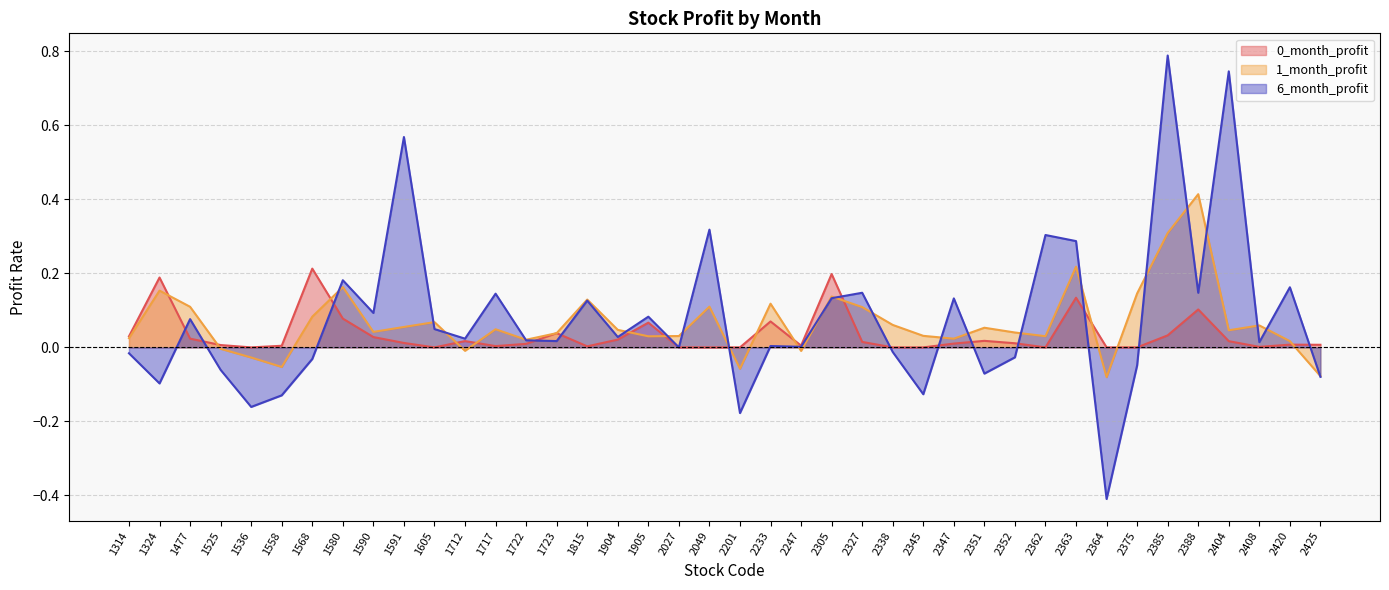

What is the difference between the highest and lowest values at 1324?

0.3